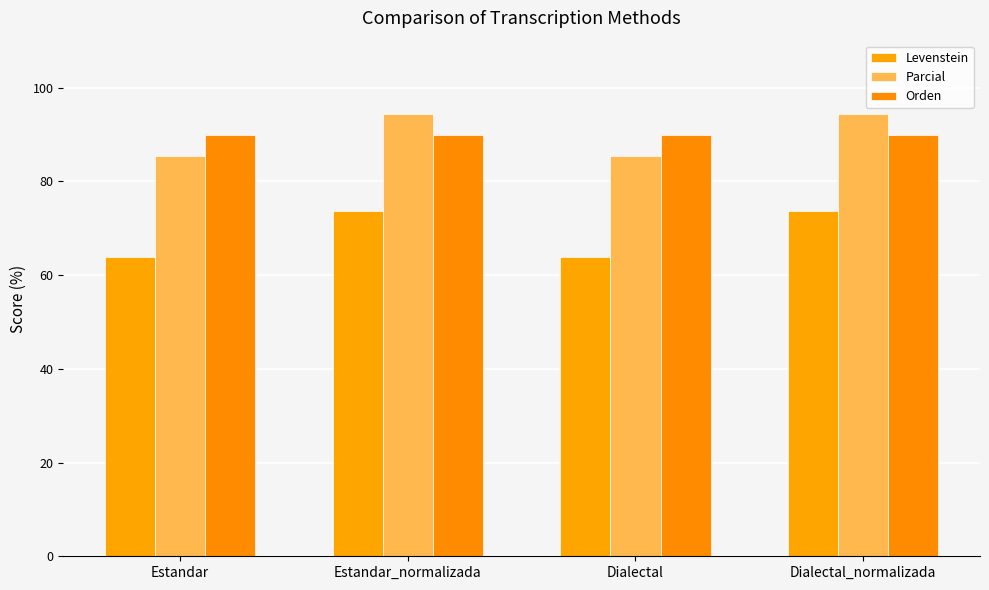

Is it true that Parcial equals 28.3 at Dialectal?

False